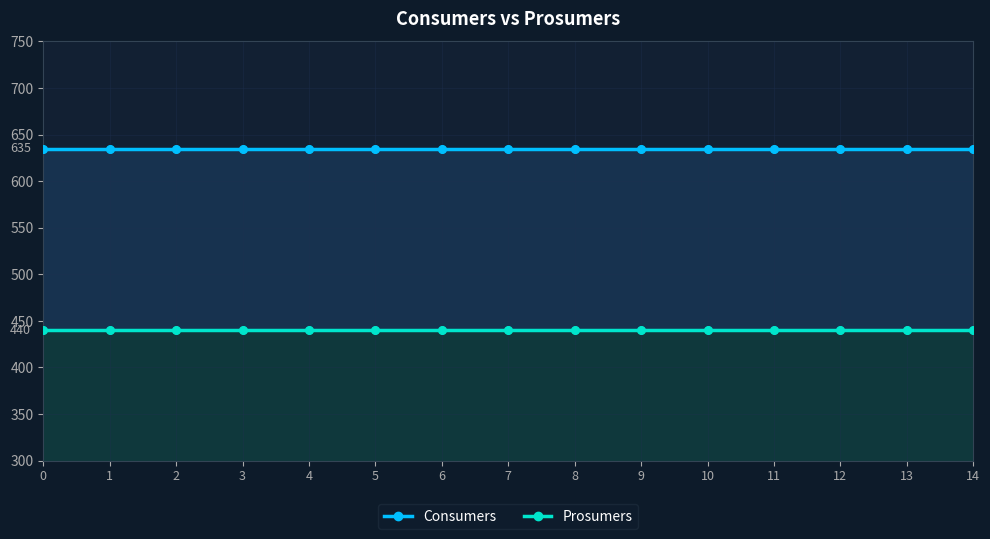

Which series has the largest total across all categories?

Consumers